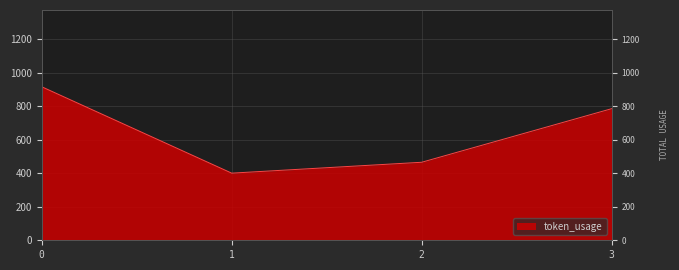

True or false: the data shows 1028 at 3.

False